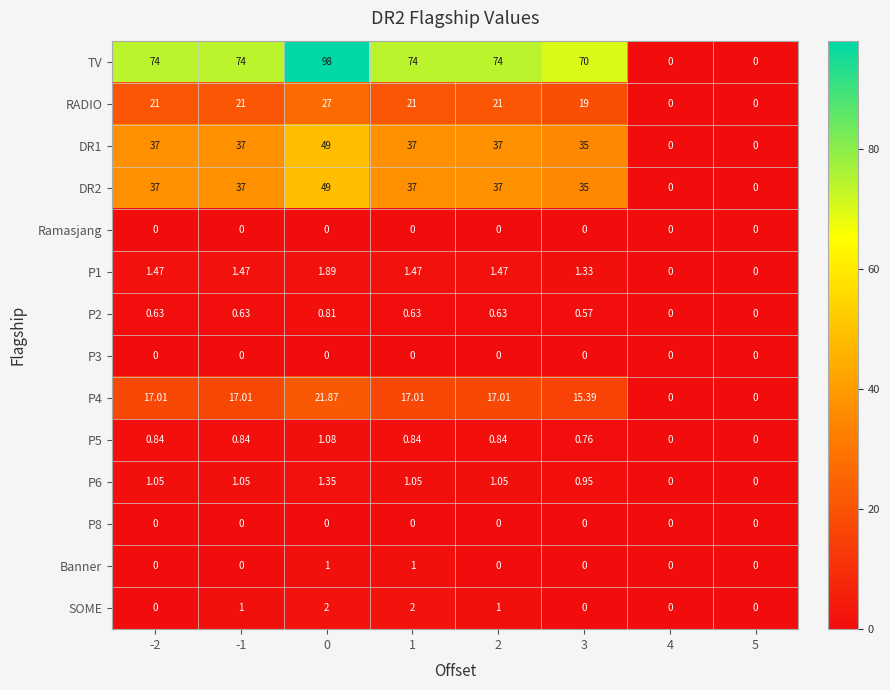

Which series has the largest range (max minus min)?

TV